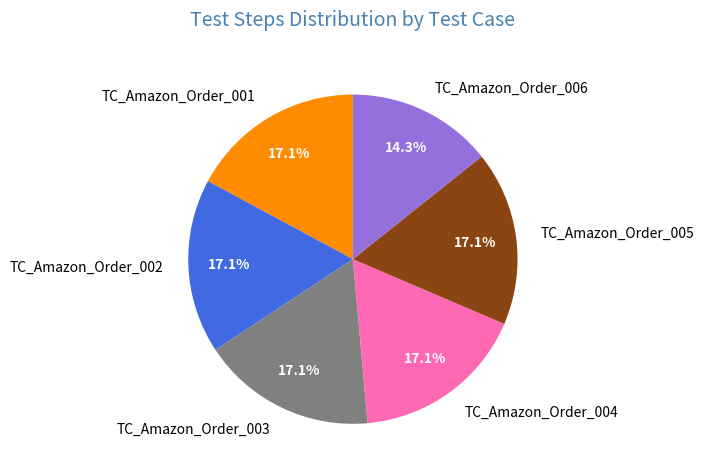

What is the smallest slice in the pie chart?

TC_Amazon_Order_006